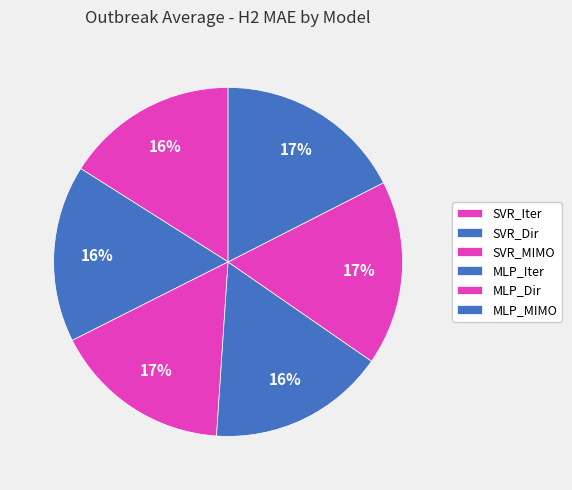

How many slices are in this pie chart?

6